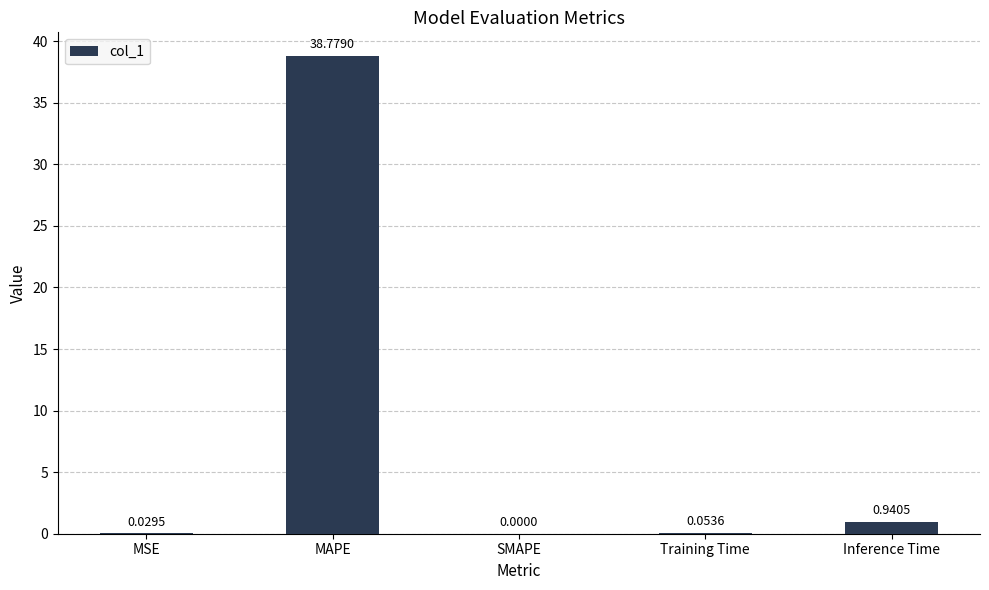

What is the change in value from SMAPE to Inference Time?

+0.9